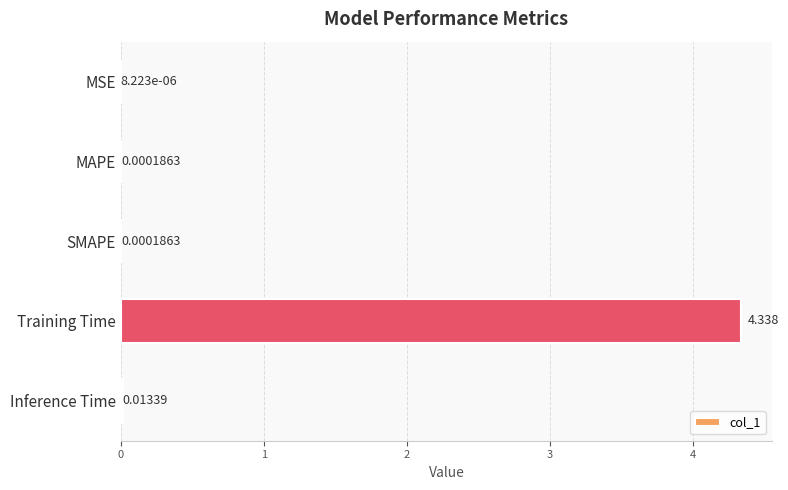

Which category has the highest value across all series?

Training Time